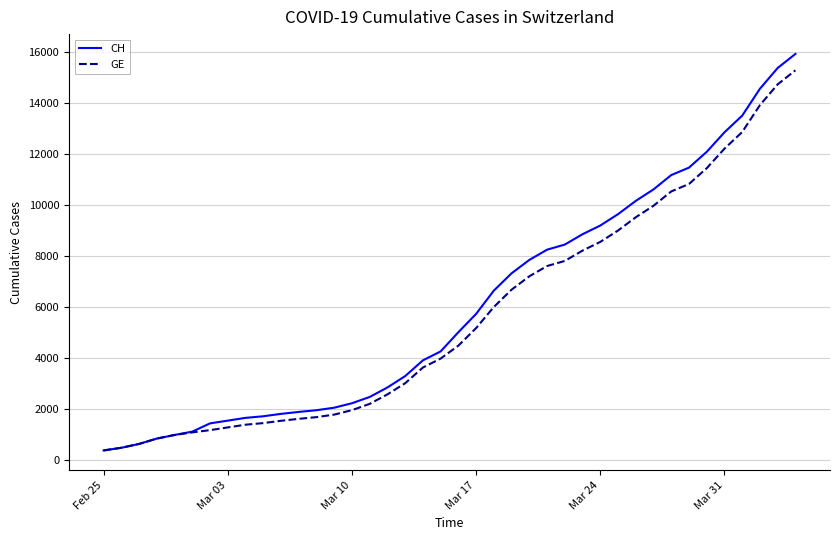

What is the lowest value of the GE series?

375